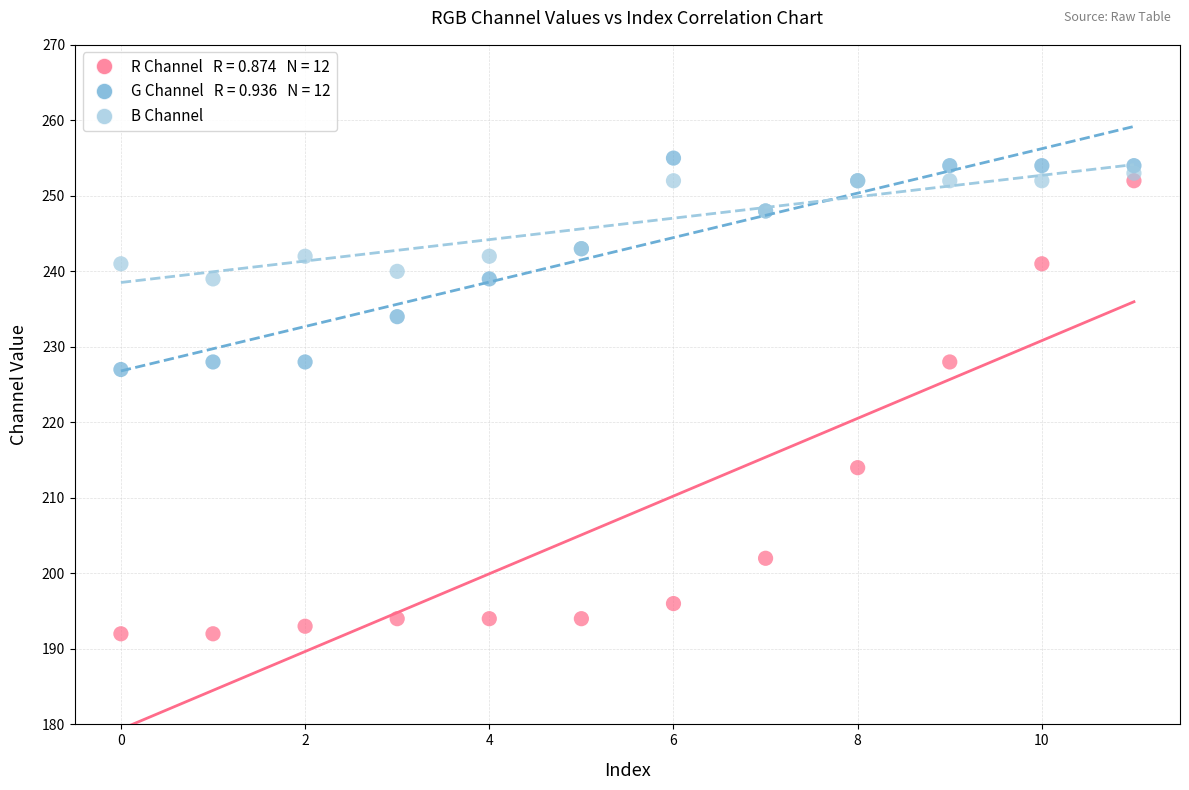

Across all series, what Y value is closest to 223?

227